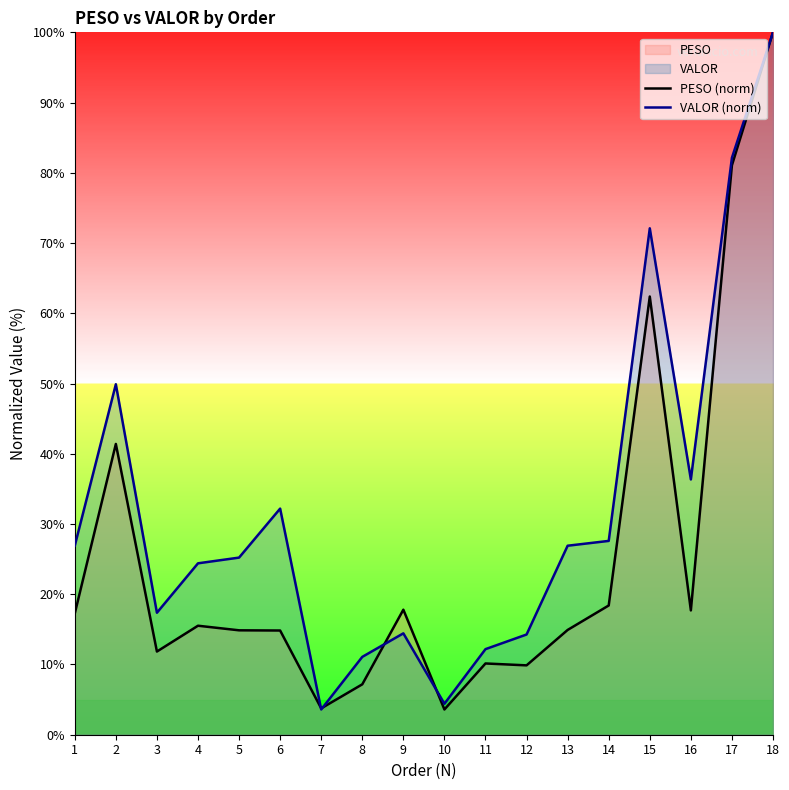

At which label does VALOR (norm) first exceed 26?

1